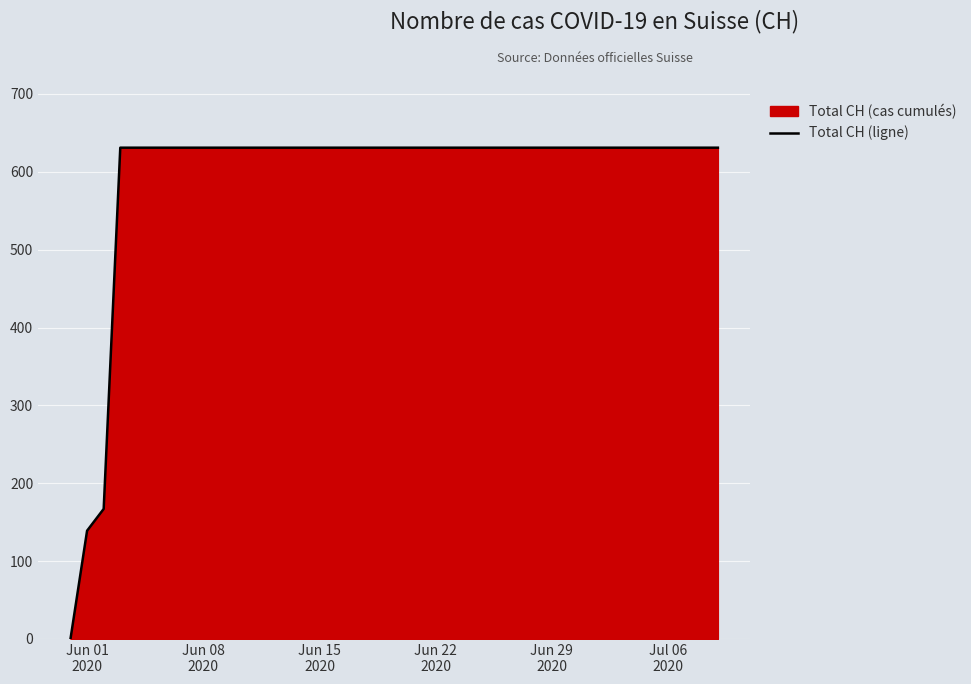

How many lines are shown in the chart?

1